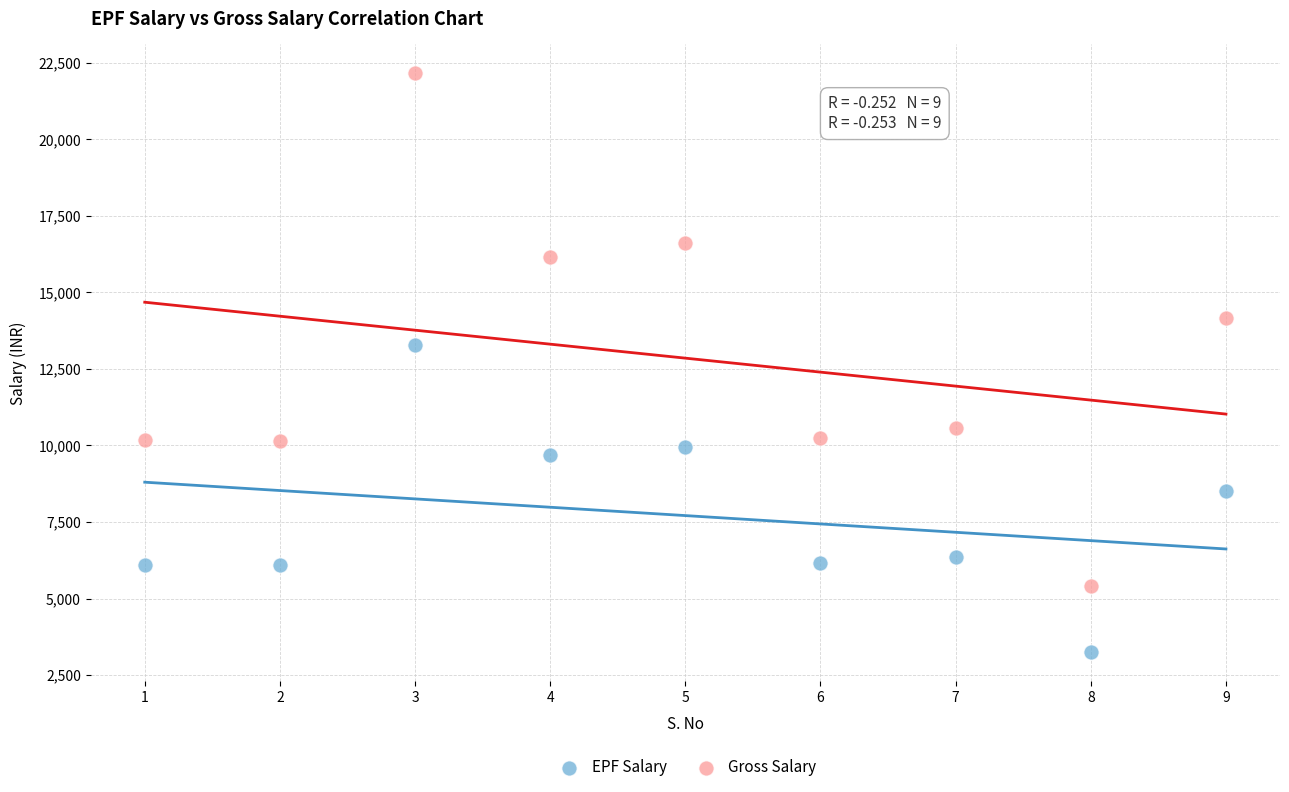

Which series has the largest Y range (max minus min)?

Gross Salary